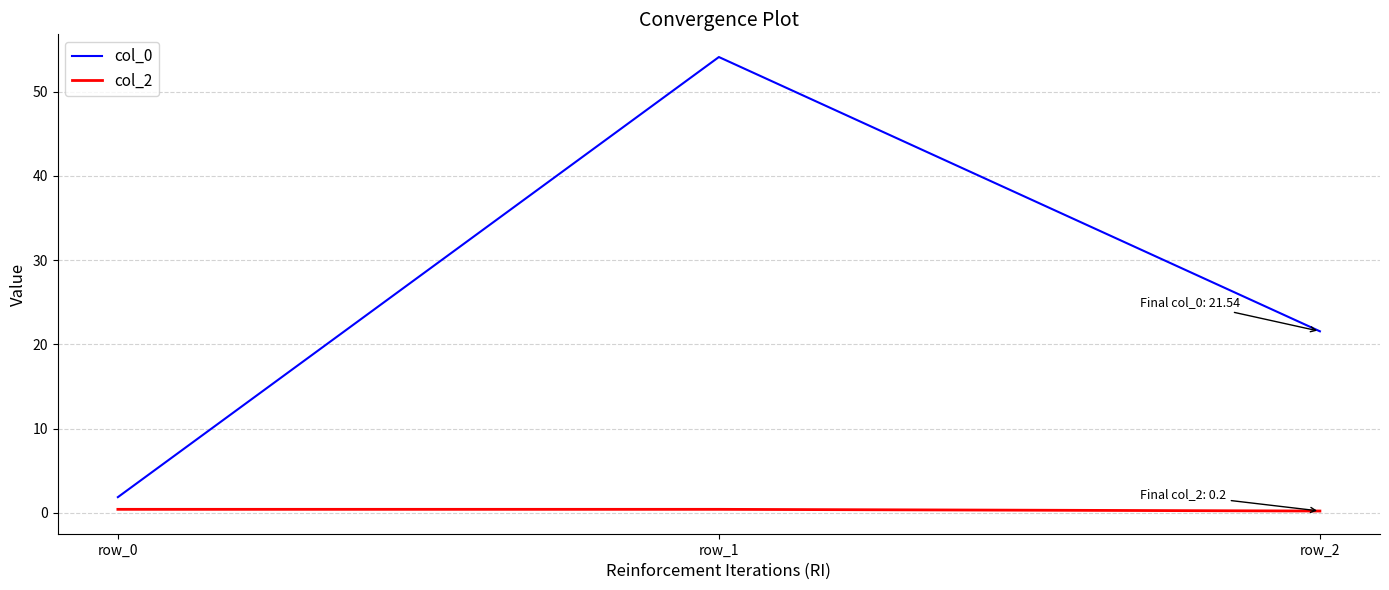

What is the highest value of the col_0 series?

54.1